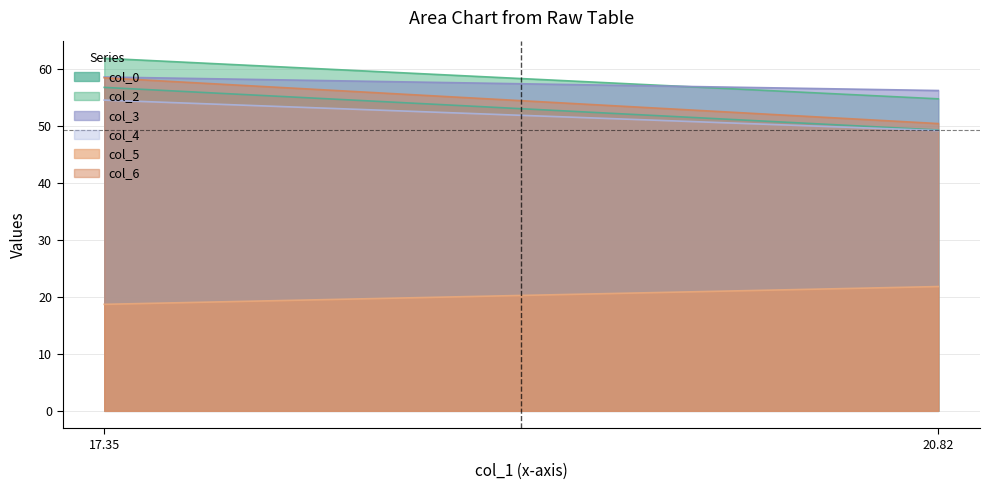

What is the difference between the col_0 values at Row 1 and Row 0?

7.5